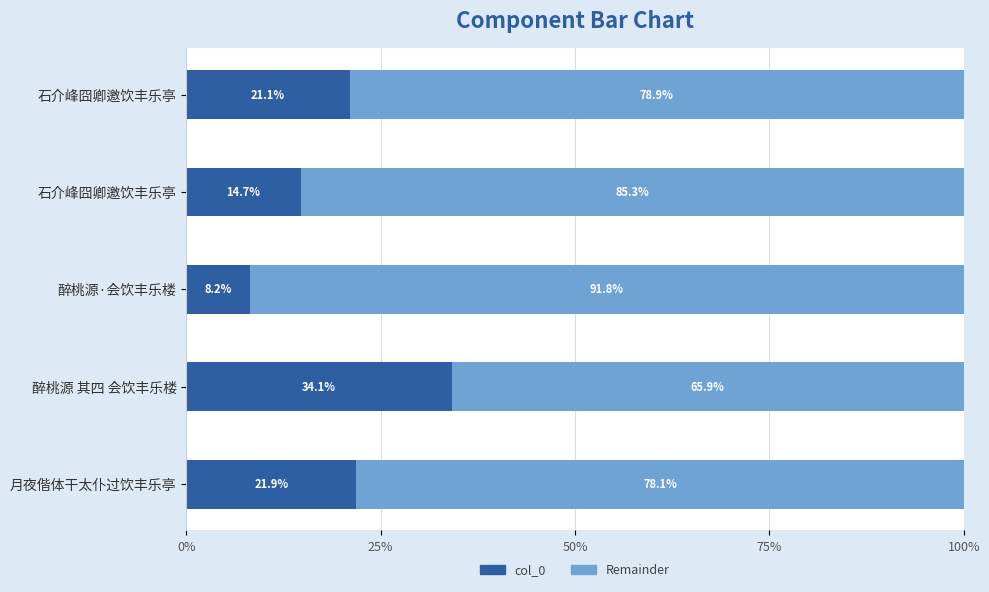

What is the difference between the second highest and second lowest values in the Remainder series?

7.2